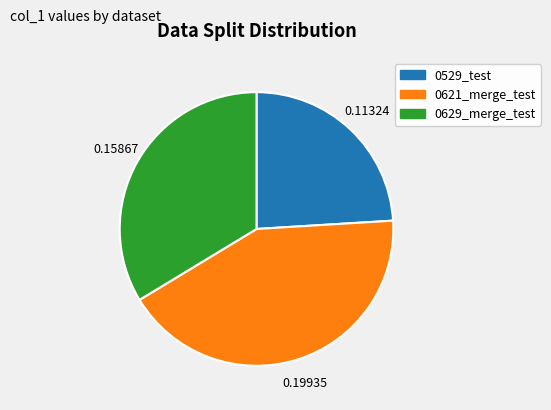

Which has a higher value, 0621_merge_test or 0629_merge_test?

0621_merge_test